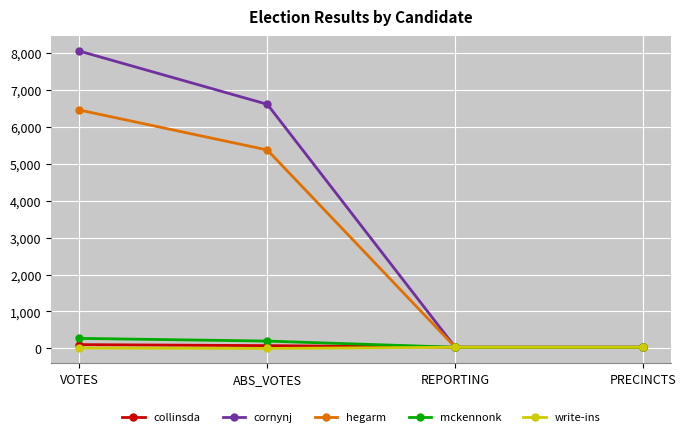

What is the total value across all series at PRECINCTS?

160